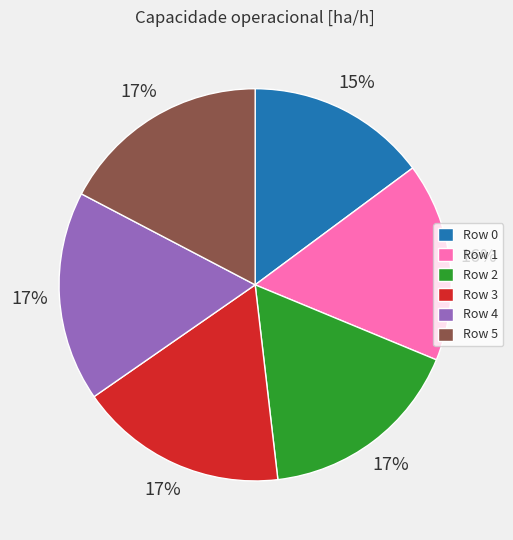

True or false: Row 2 accounts for 17% of the total.

True